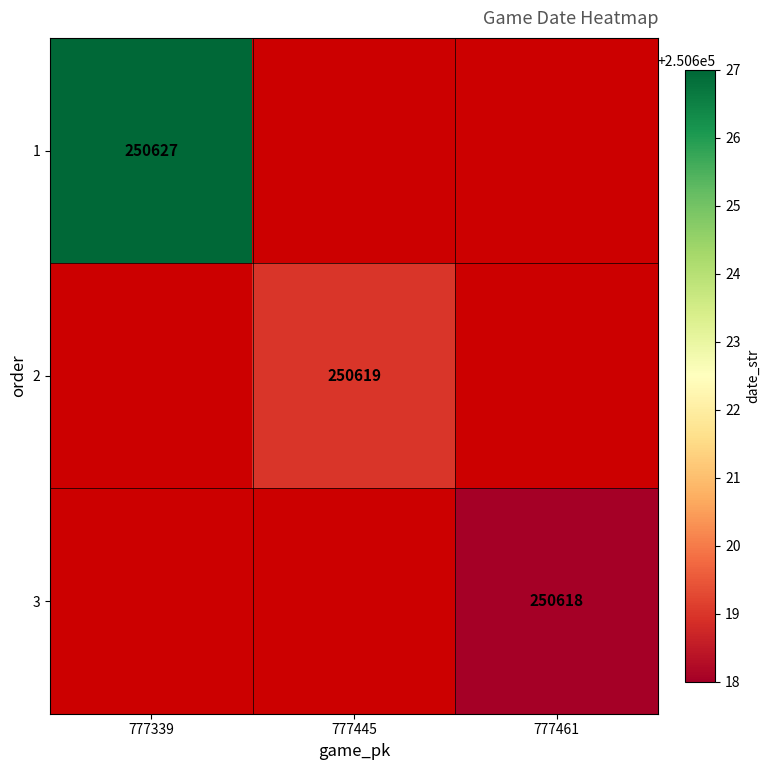

Which category has the lowest value across all series?

777461